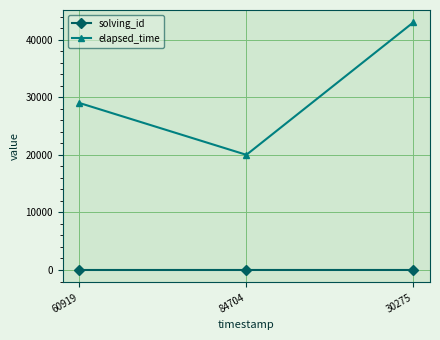

List the series in order of their peak value, highest first.

elapsed_time, solving_id